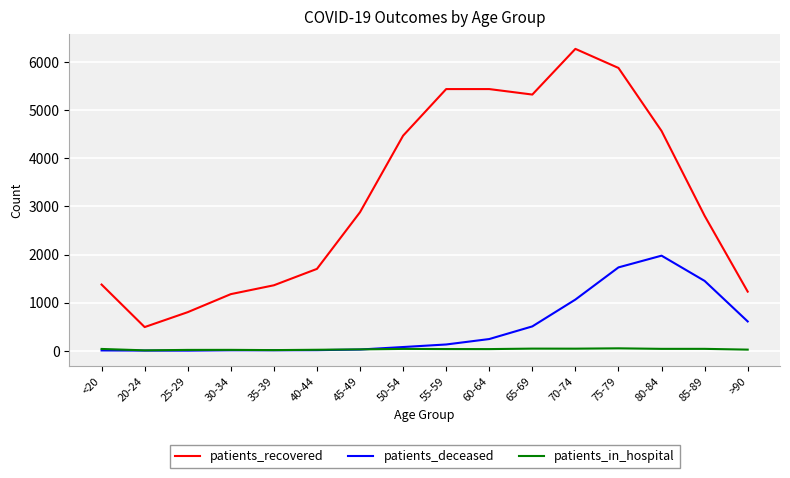

True or false: patients_recovered and patients_deceased intersect in this chart.

False